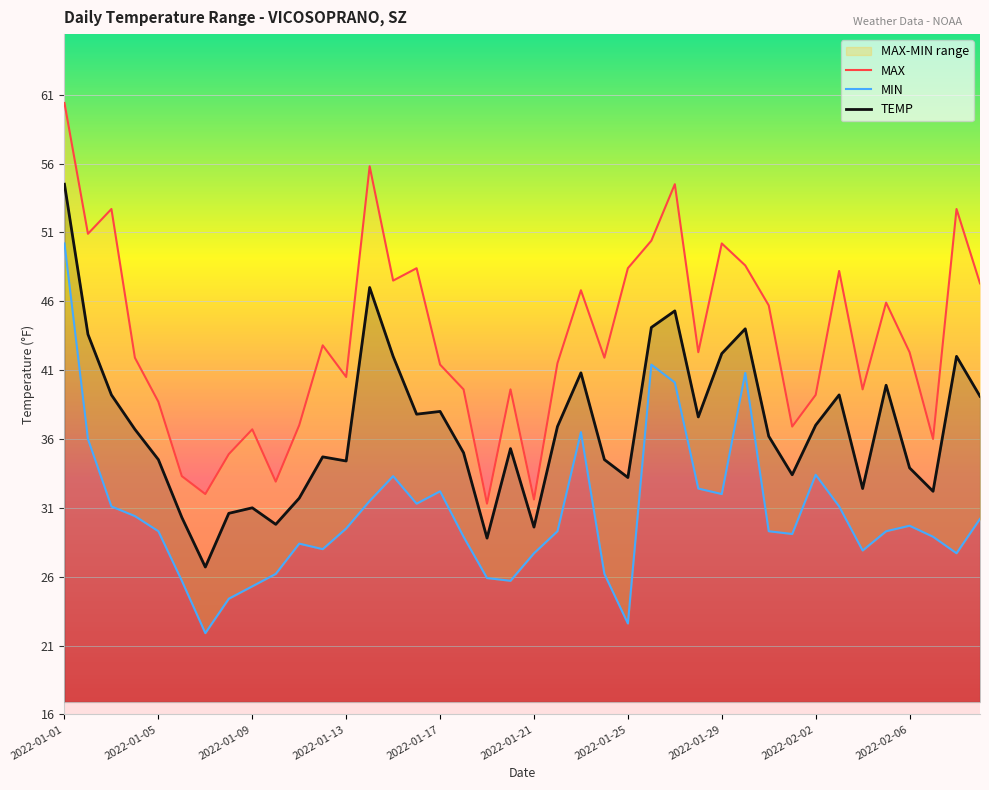

What is the value of the MIN point at the 11th from the left?

28.4